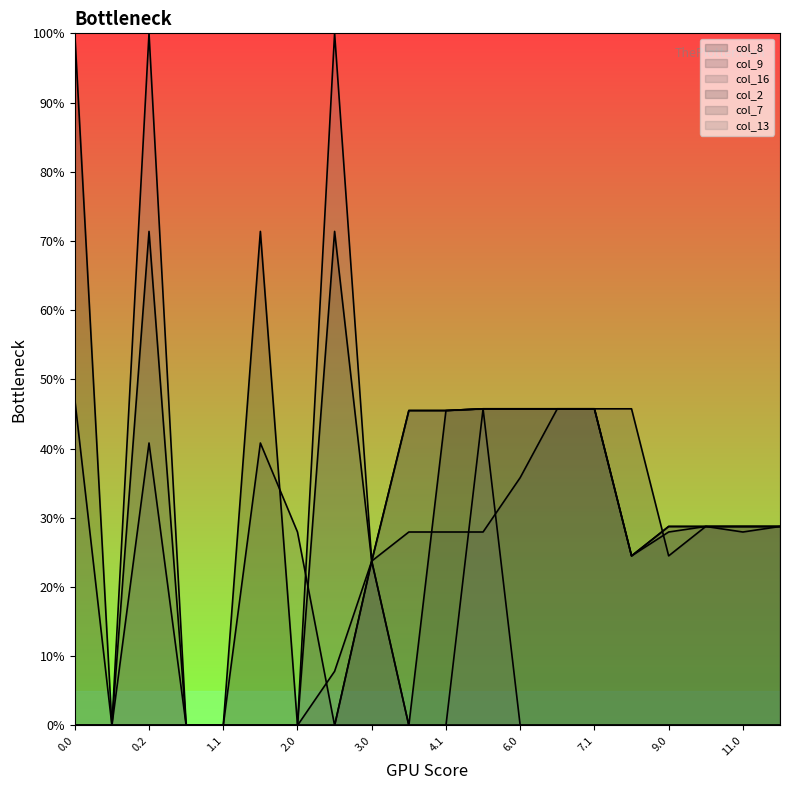

Does the chart display data point markers on the line(s)?

No